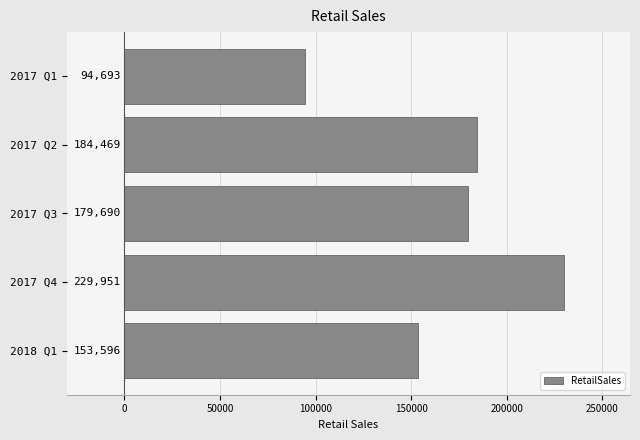

What is the greatest value displayed?

229950.7